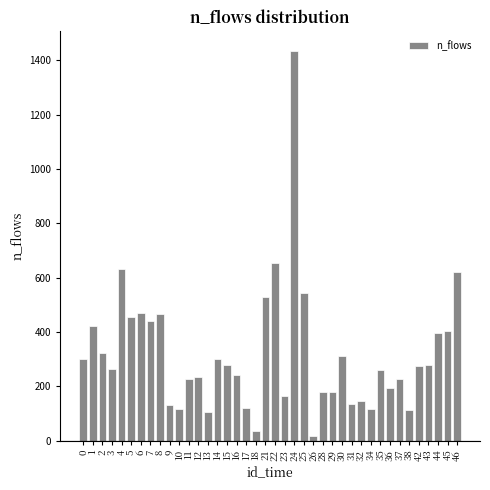

What is the difference between the second highest and minimum values?

639